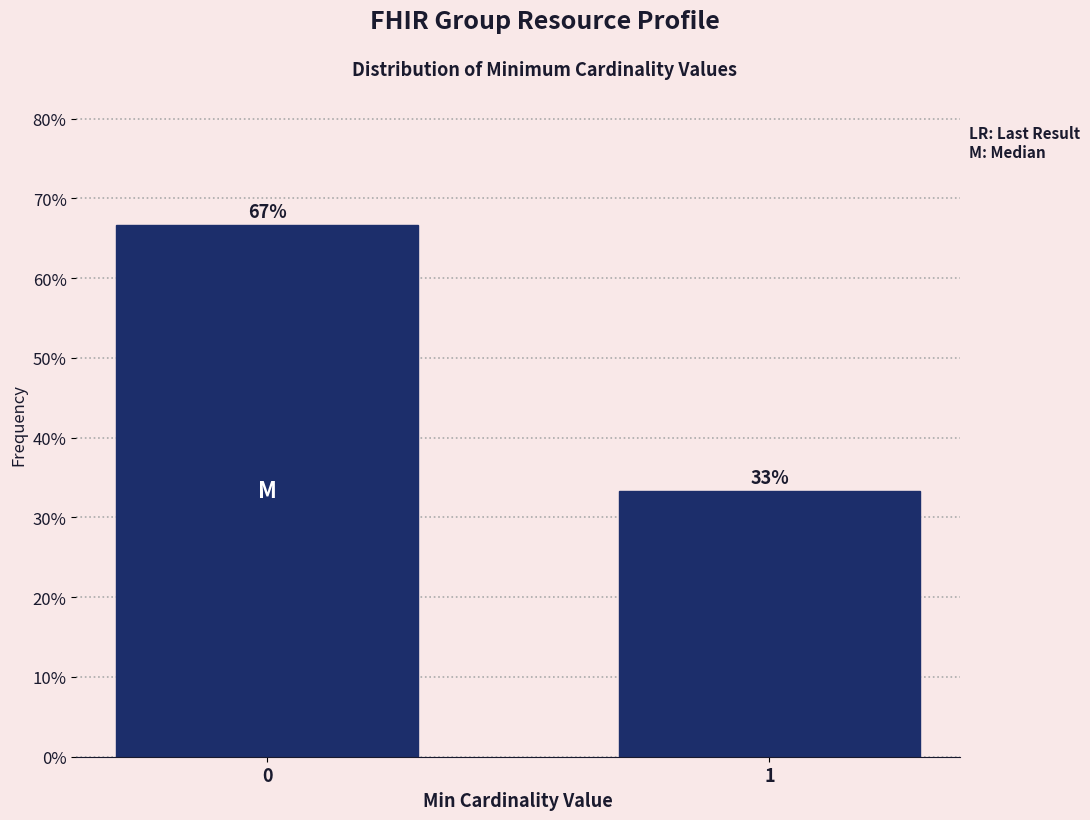

List the labels in order of value, smallest first.

1, 0